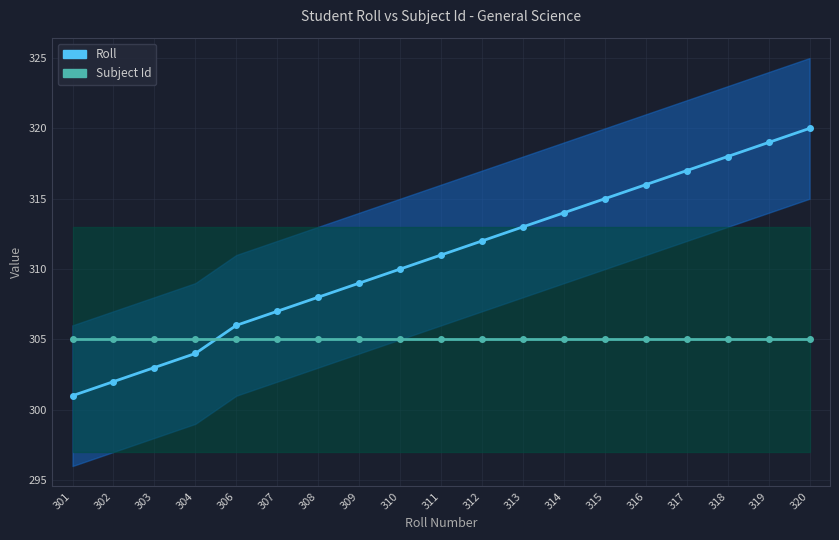

The Roll series shows 71 at 312. True or false?

False